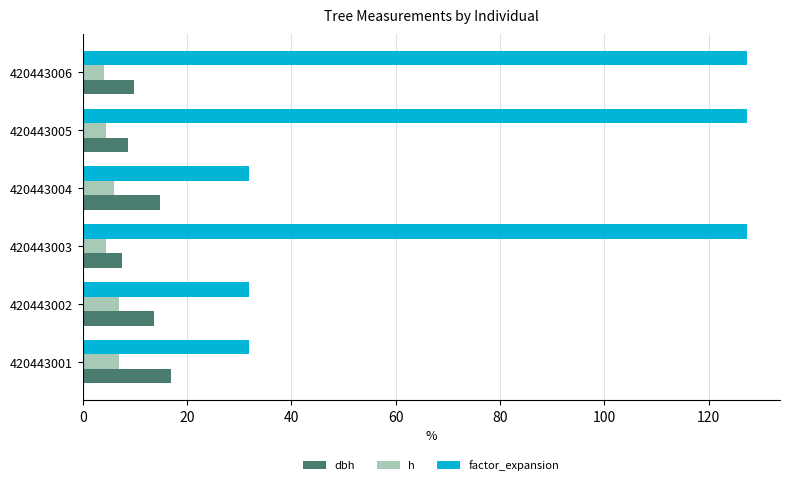

The value of h at 420443005 is 4.5. True or false?

True